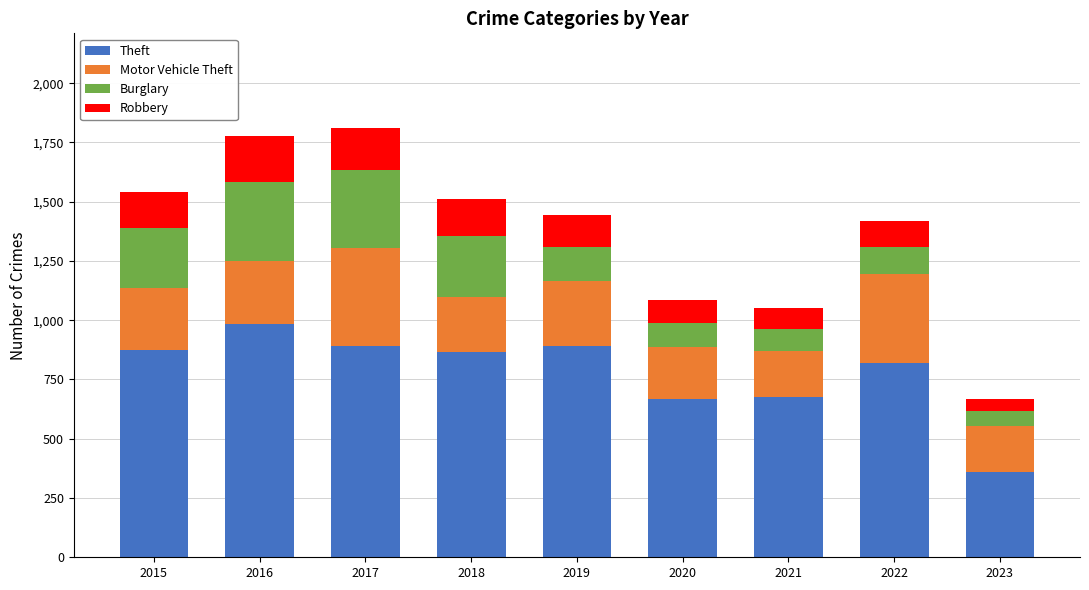

Is it true that Theft equals 984 at 2016?

True